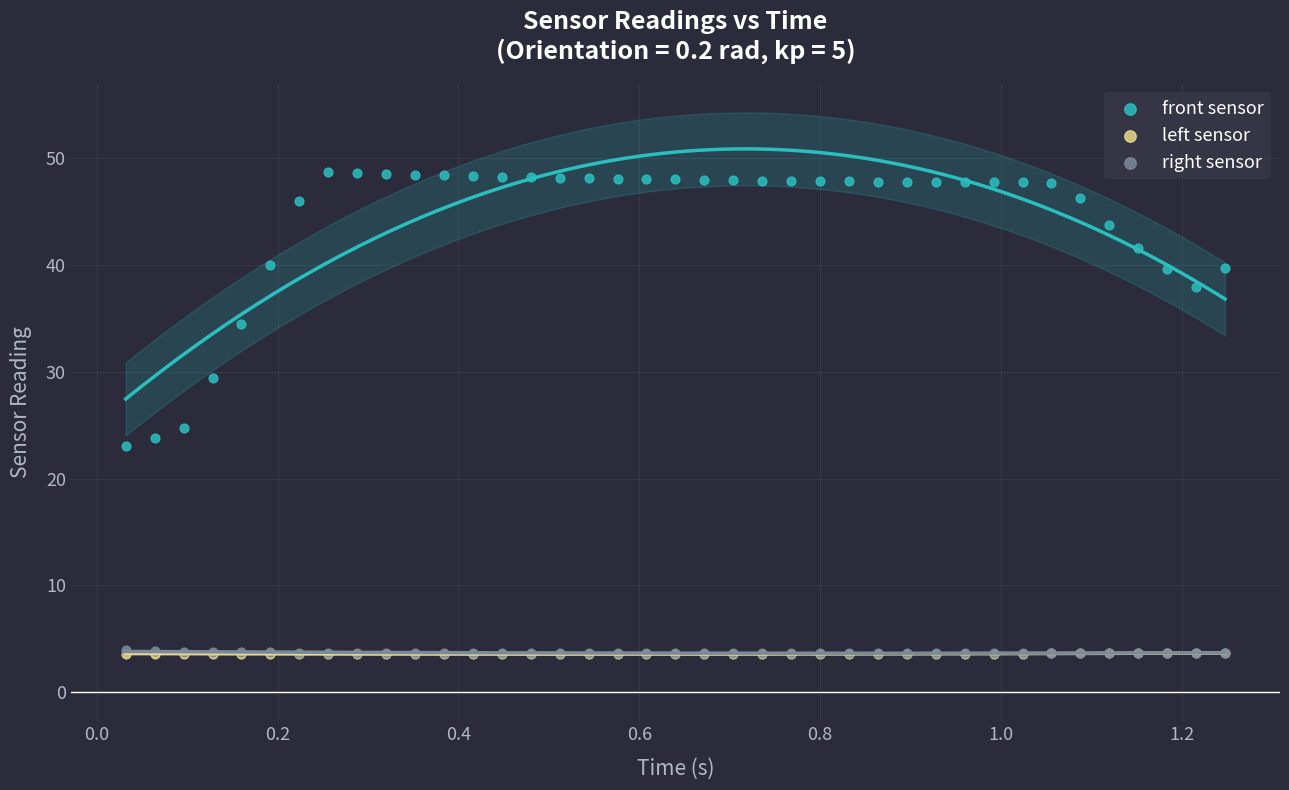

Which series has the widest spread of Y values?

front sensor